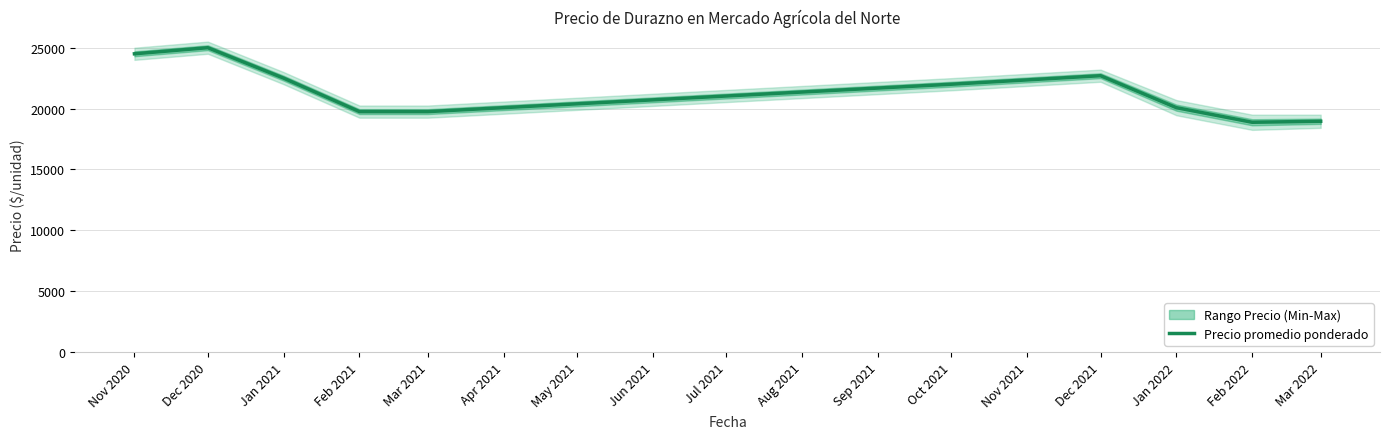

What is the sum of the values at Dec 2021 and Mar 2022?

41658.3